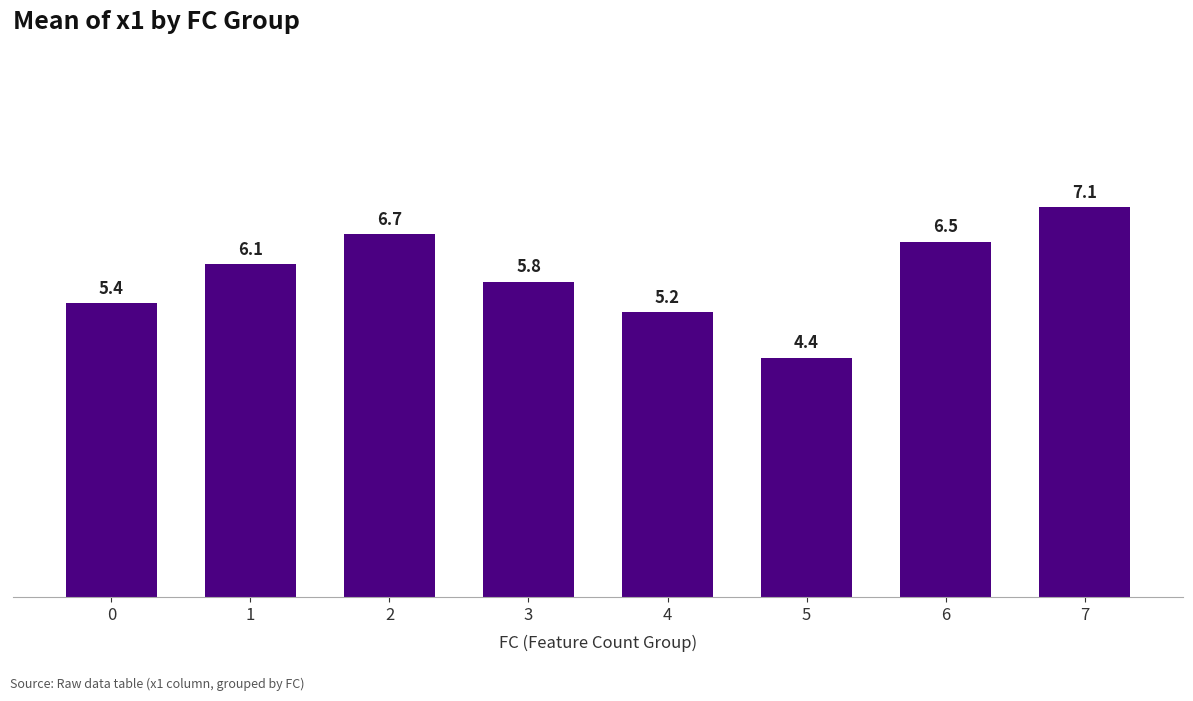

Reading left to right, extract all data points from this chart.

0=5.4	1=6.1	2=6.7	3=5.8	4=5.2	5=4.4	6=6.5	7=7.1